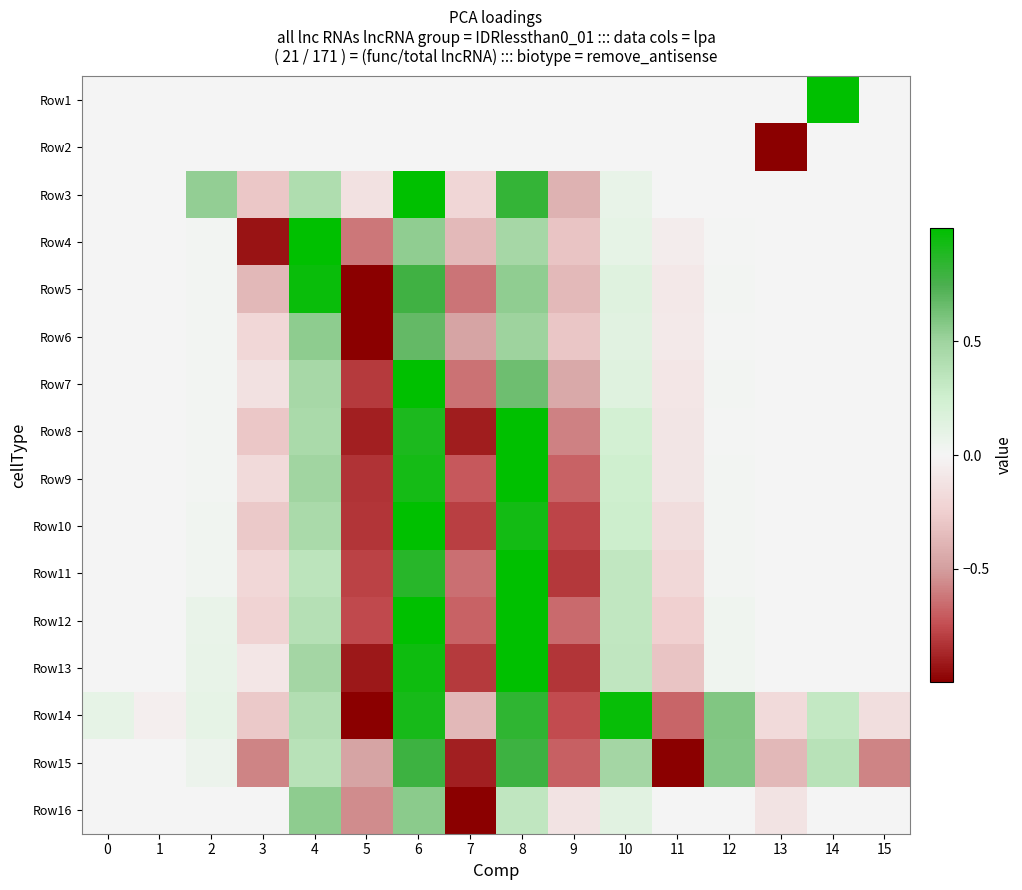

Rank the series by their maximum value, from lowest to highest.

Row2, Row16, Row6, Row15, Row5, Row14, Row1, Row3, Row4, Row7, Row8, Row9, Row10, Row11, Row12, Row13